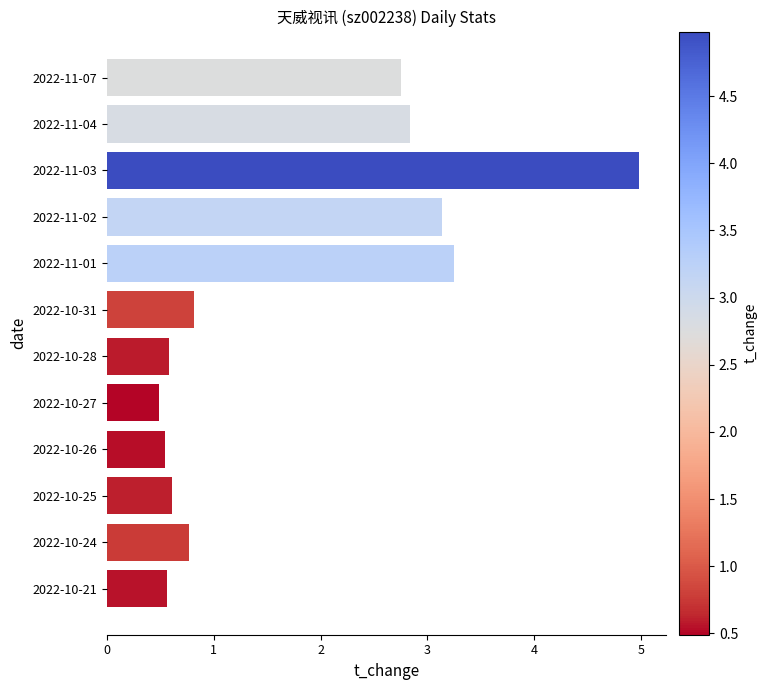

What is the change in value from 2022-11-04 to 2022-11-02?

+0.3